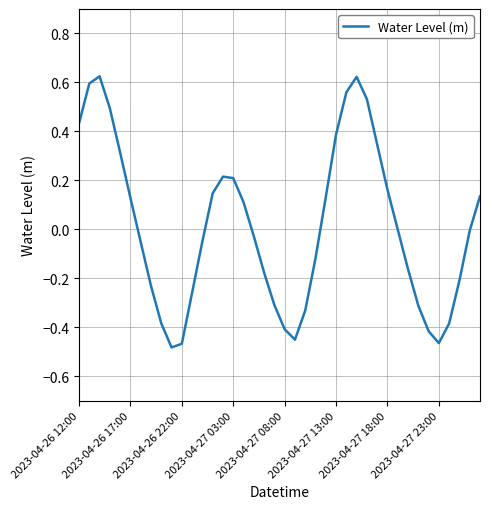

What is the difference between the maximum and minimum values?

1.1